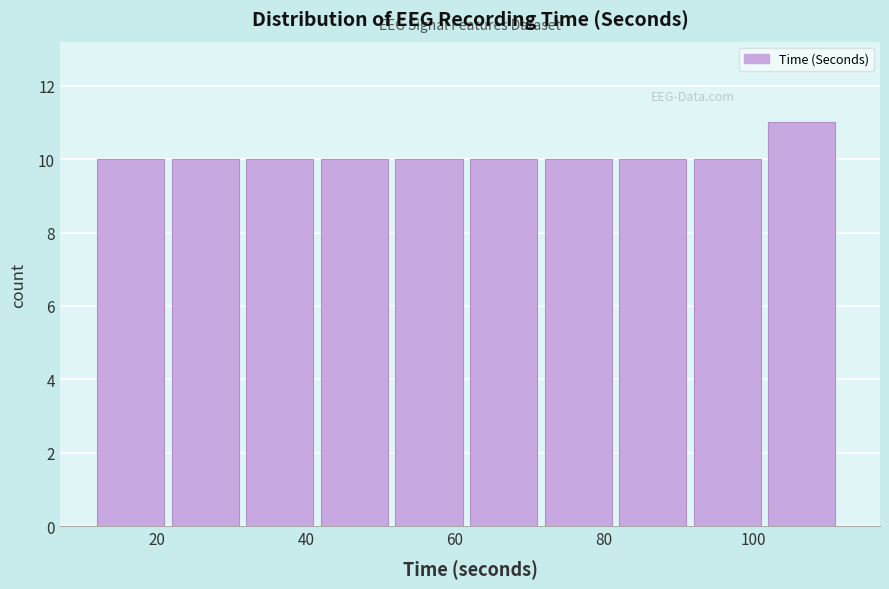

Reading left to right, transcribe this chart: for each bar, give the range it covers on the x-axis and its height. The values are not printed on the chart, so give them approximately, as read against the axis.

12 to 22: 10
22 to 32: 10
32 to 42: 10
42 to 52: 10
52 to 62: 10
62 to 72: 10
72 to 82: 10
82 to 92: 10
92 to 102: 10
102 to 112: 11